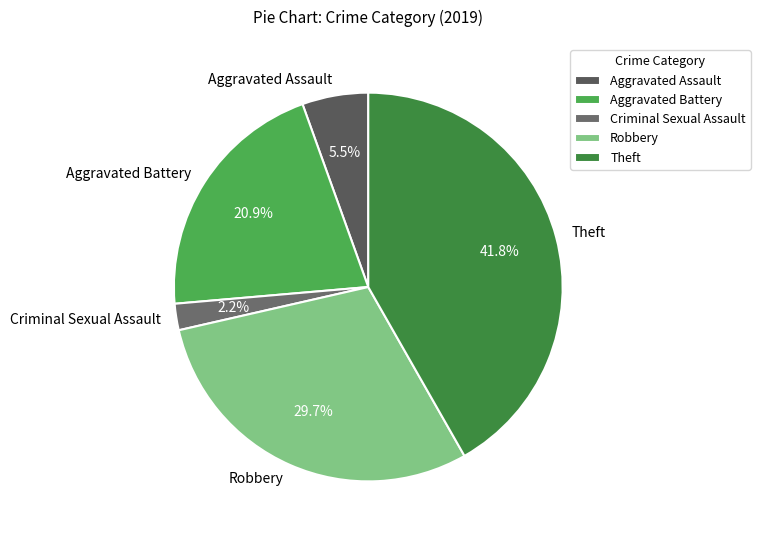

Between Criminal Sexual Assault and Aggravated Battery, which is larger?

Aggravated Battery